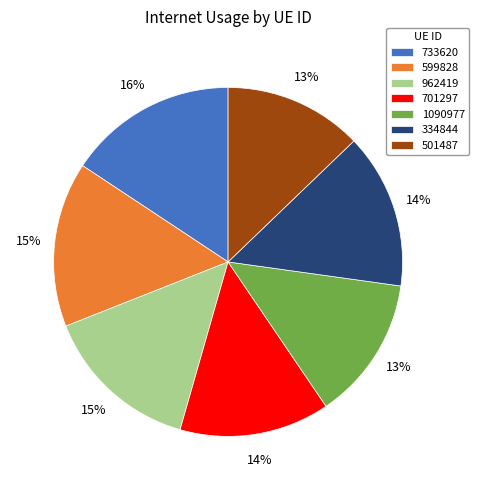

The 962419 slice represents 4% of the pie. True or false?

False